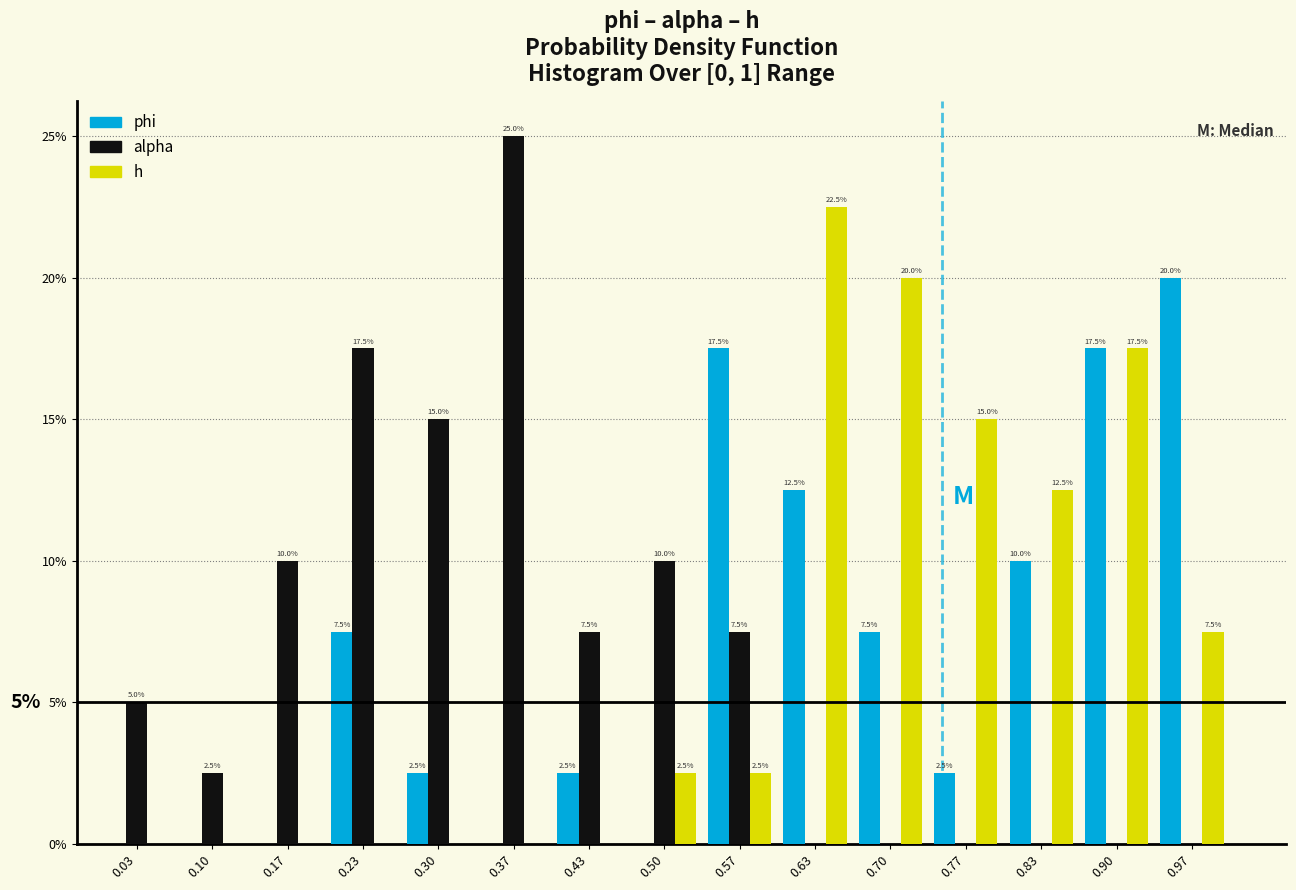

In the h series, which range on the x-axis has the tallest bar?

0.60 to 0.67